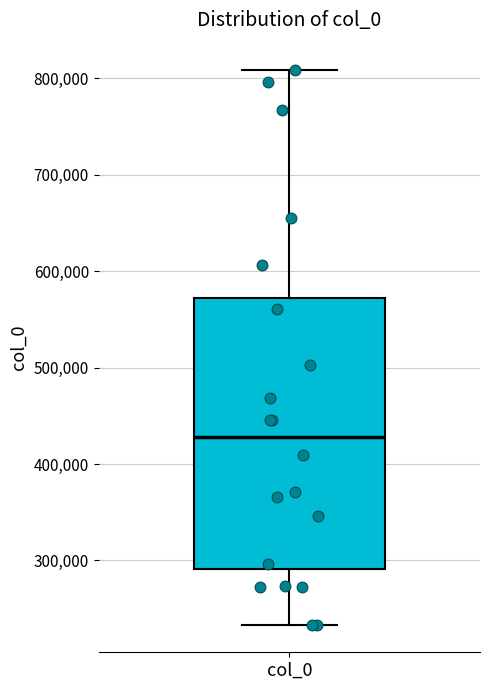

Where does the median line of the box for col_0 sit on the y-axis? The values are not printed on the chart, so give them approximately, as read against the axis.

430000